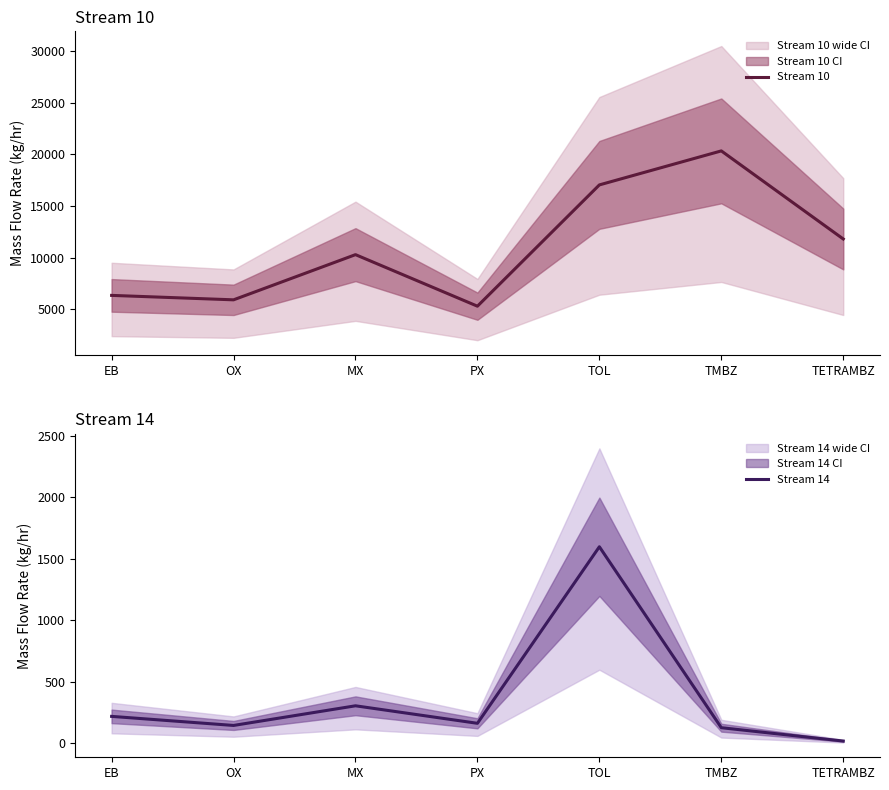

Reading left to right, extract all data points from this chart.

Stream 10: EB=6328.6	OX=5897.4	MX=10281.1	PX=5280.3	TOL=17046.6	TMBZ=20345.4	TETRAMBZ=11801.1
Stream 14: EB=220.1	OX=146.5	MX=306.1	PX=163.9	TOL=1597.8	TMBZ=128.2	TETRAMBZ=19.8